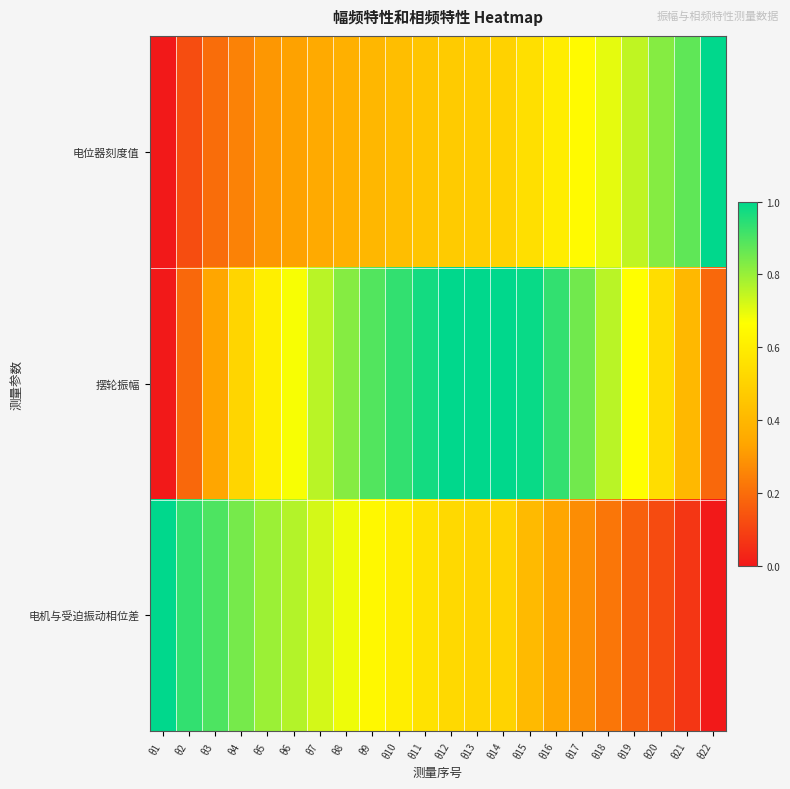

List the series in order of their peak value, highest first.

电机与受迫振动相位差, 摆轮振幅, 电位器刻度值